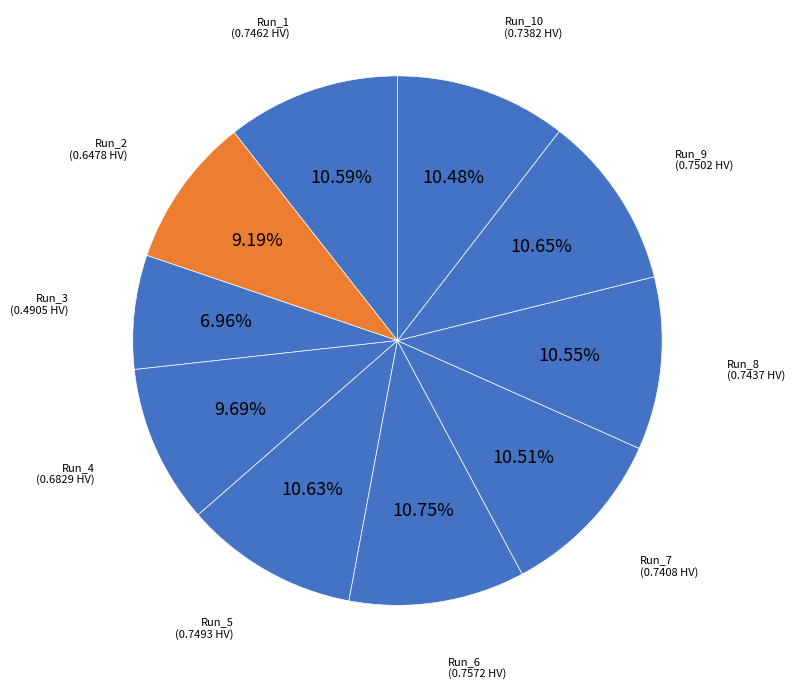

True or false: Run_5 accounts for 1% of the total.

False